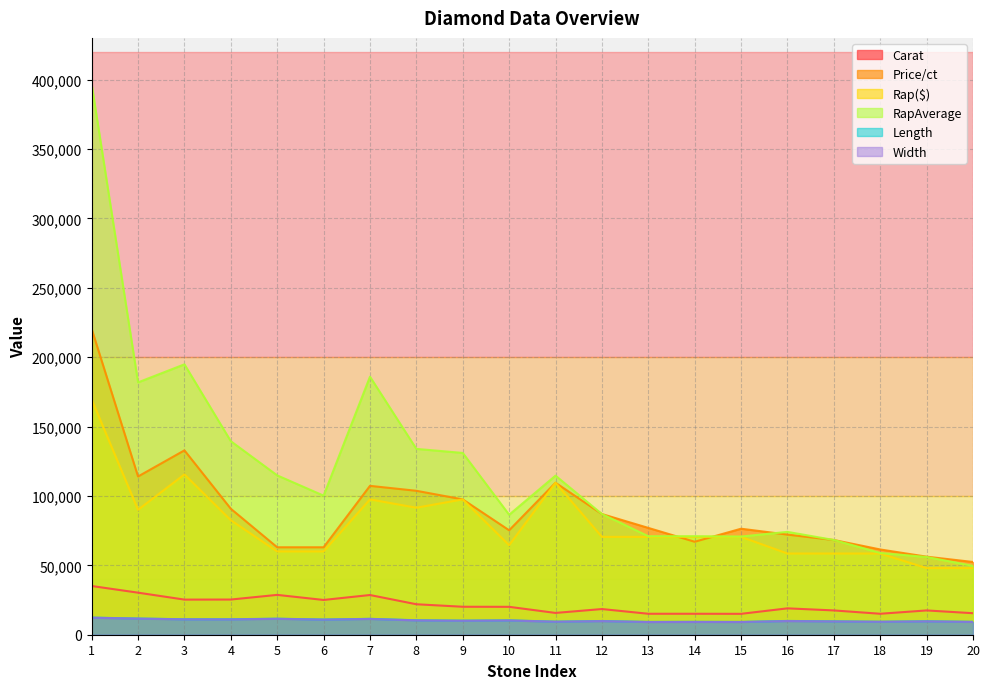

Reading left to right, transcribe all the data shown in this chart.

Carat: 1=35100.0	2=30300.0	3=25300.0	4=25350.0	5=28700.0	6=25050.0	7=28600.0	8=21950.0	9=20150.0	10=20100.0	11=15700.0	12=18500.0	13=15100.0	14=15100.0	15=15050.0	16=19000.0	17=17500.0	18=15100.0	19=17500.0	20=15500.0
Price/ct: 1=220350.0	2=114000.0	3=132825.0	4=90750.0	5=63000.0	6=63000.0	7=107250.0	8=103700.0	9=97500.0	10=75250.0	11=109500.0	12=86950.0	13=76962.5	14=66975.0	15=76375.0	16=72150.0	17=68250.0	18=61425.0	19=56240.0	20=52400.0
Rap($): 1=169500.0	2=90000.0	3=115500.0	4=82500.0	5=60000.0	6=60000.0	7=97500.0	8=91500.0	9=97500.0	10=64500.0	11=109500.0	12=70500.0	13=70500.0	14=70500.0	15=70500.0	16=58500.0	17=58500.0	18=58500.0	19=48000.0	20=48000.0
RapAverage: 1=396630.0	2=181800.0	3=194810.0	4=139425.0	5=114800.0	6=100200.0	7=185900.0	8=133895.0	9=130975.0	10=86430.0	11=114610.0	12=86950.0	13=70970.0	14=70970.0	15=70735.0	16=74100.0	17=68250.0	18=58890.0	19=56000.0	20=49600.0
Length: 1=12320.0	2=11670.0	3=11140.0	4=11150.0	5=11540.0	6=10940.0	7=11440.0	8=10420.0	9=10140.0	10=10330.0	11=9440.0	12=9880.0	13=9220.0	14=9270.0	15=9200.0	16=9930.0	17=9650.0	18=9370.0	19=9700.0	20=9290.0
Width: 1=12260.0	2=11600.0	3=11100.0	4=11060.0	5=11470.0	6=10890.0	7=11380.0	8=10330.0	9=10070.0	10=10280.0	11=9380.0	12=9800.0	13=9150.0	14=9210.0	15=9170.0	16=9850.0	17=9570.0	18=9330.0	19=9620.0	20=9220.0